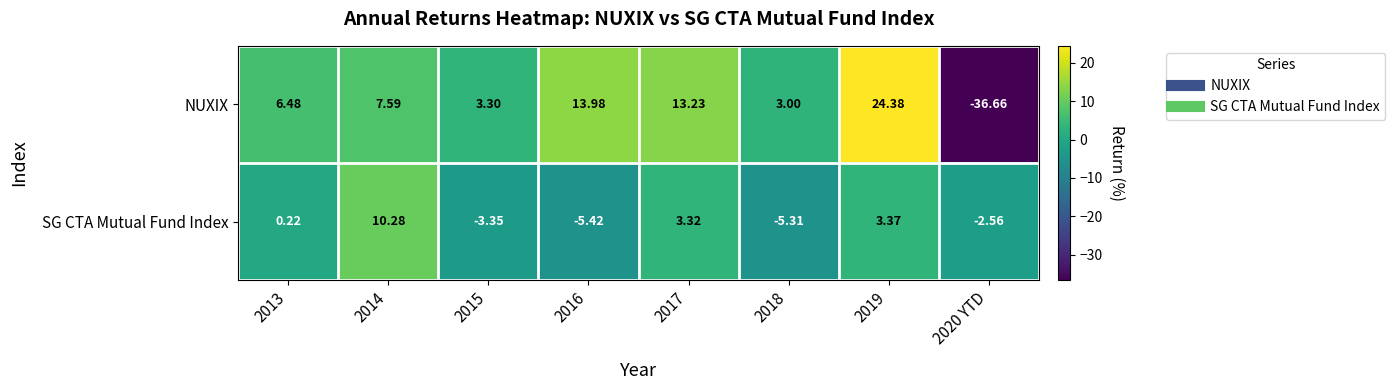

At 2018, list the series in order from largest to smallest.

NUXIX, SG CTA Mutual Fund Index